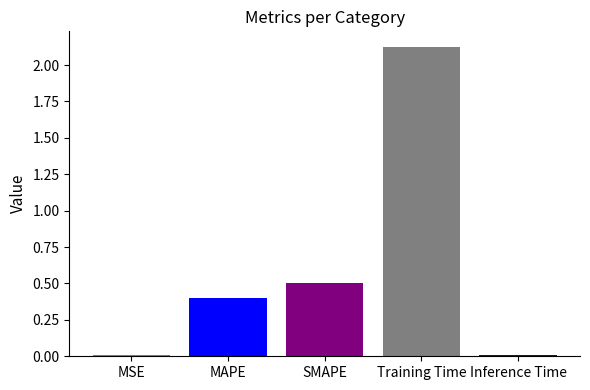

The value at MAPE is 0.4. True or false?

True